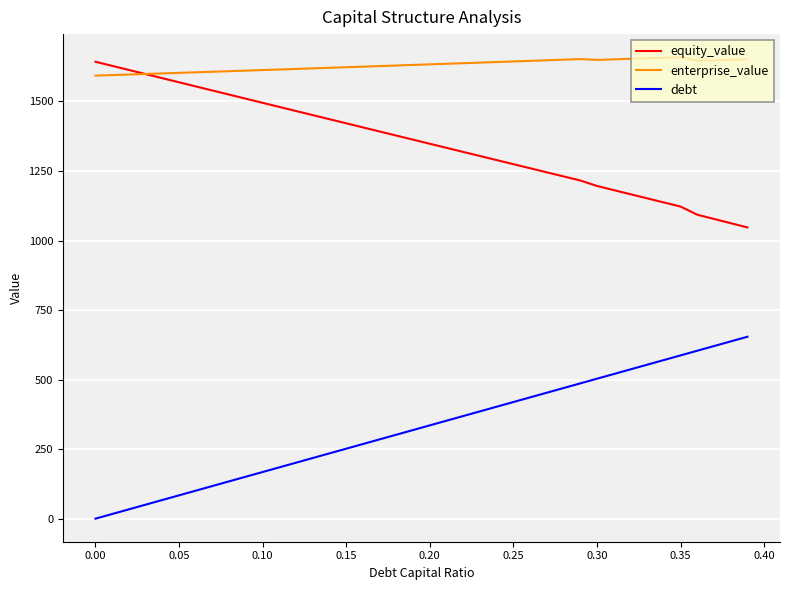

True or false: debt and equity_value cross at least once.

False